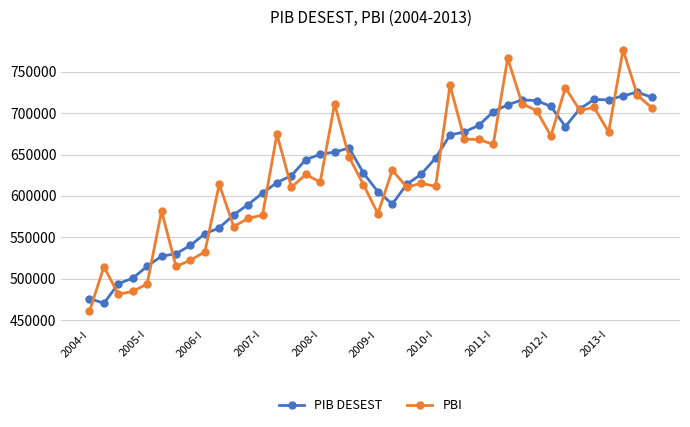

How many intersections are there between PIB DESEST and PBI?

20